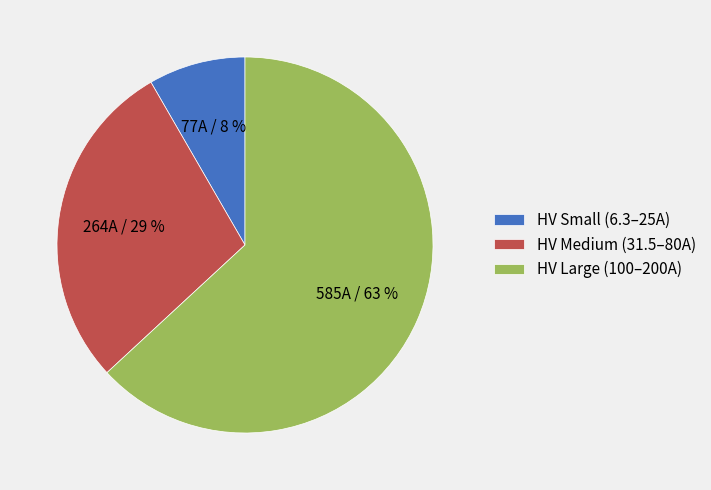

Does any single category account for the majority?

Yes